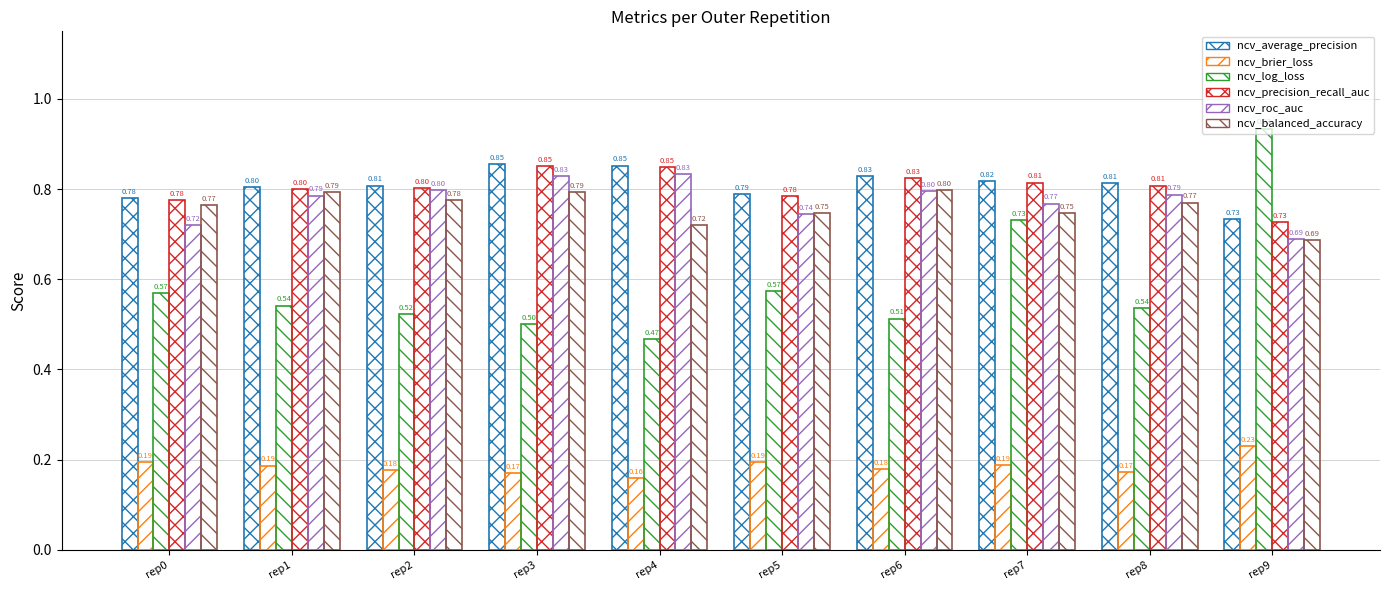

How many bars are there in total?

60